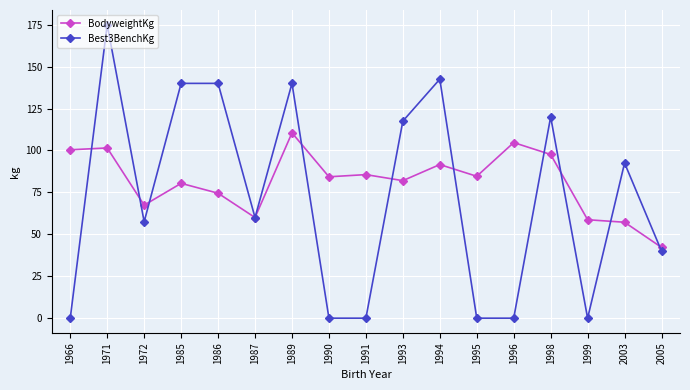

True or false: Best3BenchKg and BodyweightKg cross at least once.

True